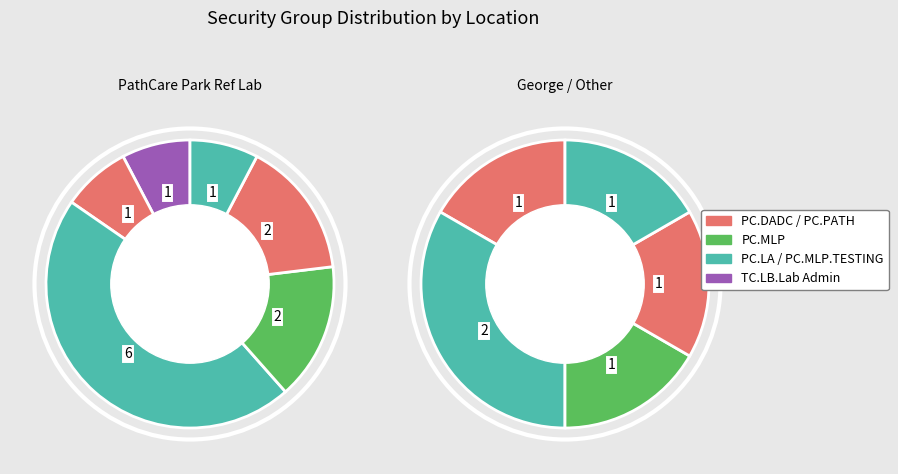

Which has a higher value, PC.MLP.TESTING or PC.LA?

PC.LA